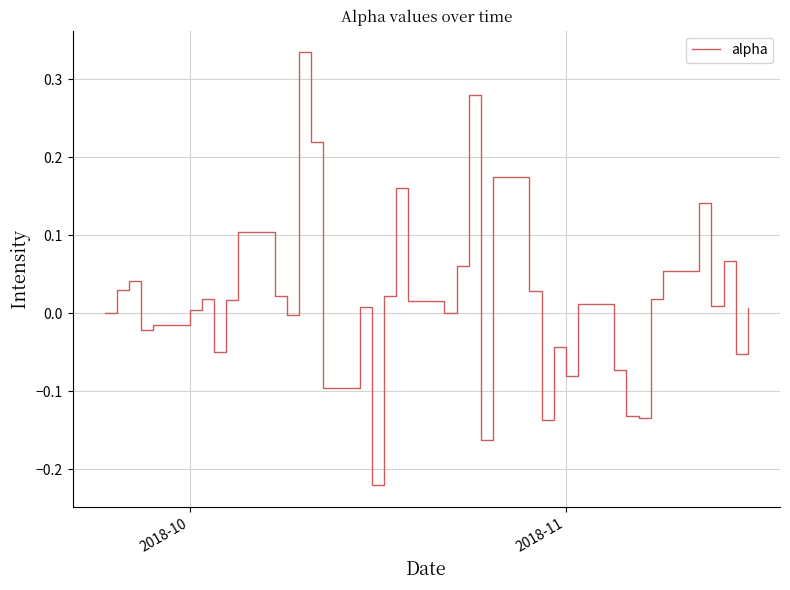

What is the difference between the maximum and minimum values?

0.6